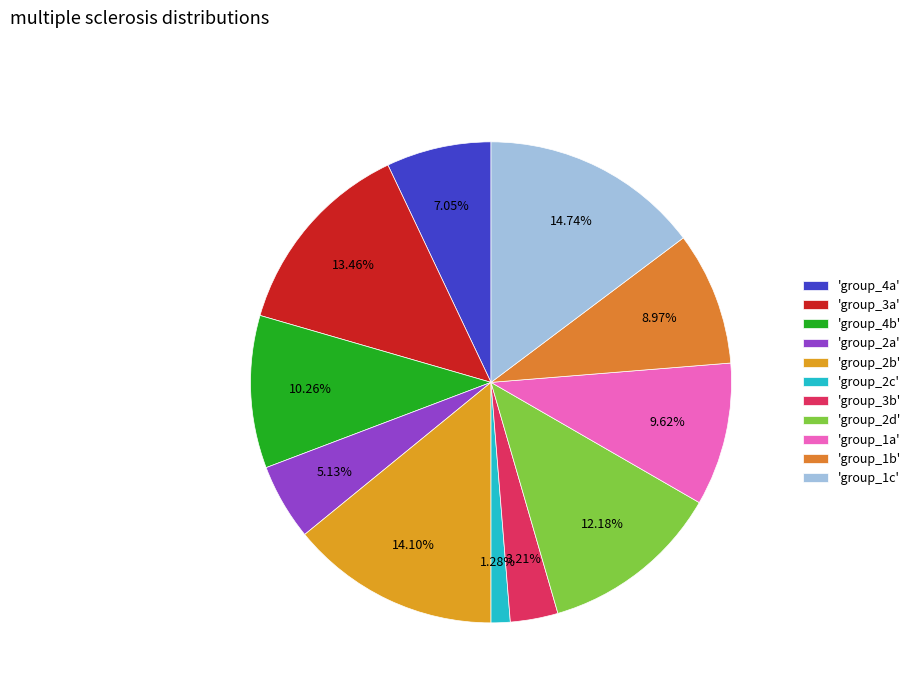

Which category has the biggest portion of the pie?

'group_1c'